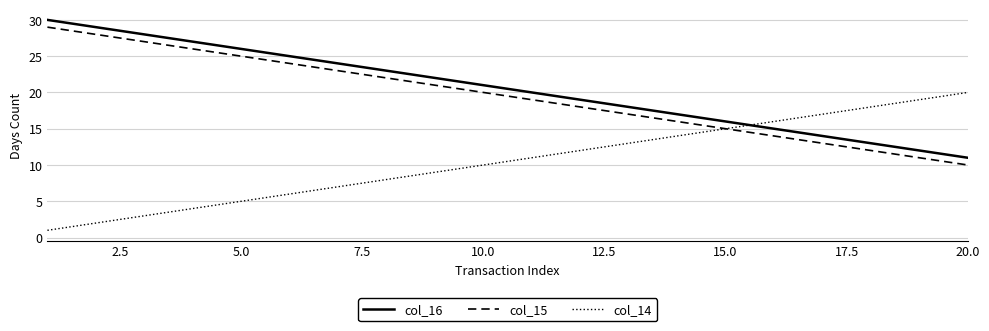

What is the difference between the second highest and minimum values in the col_16 series?

18